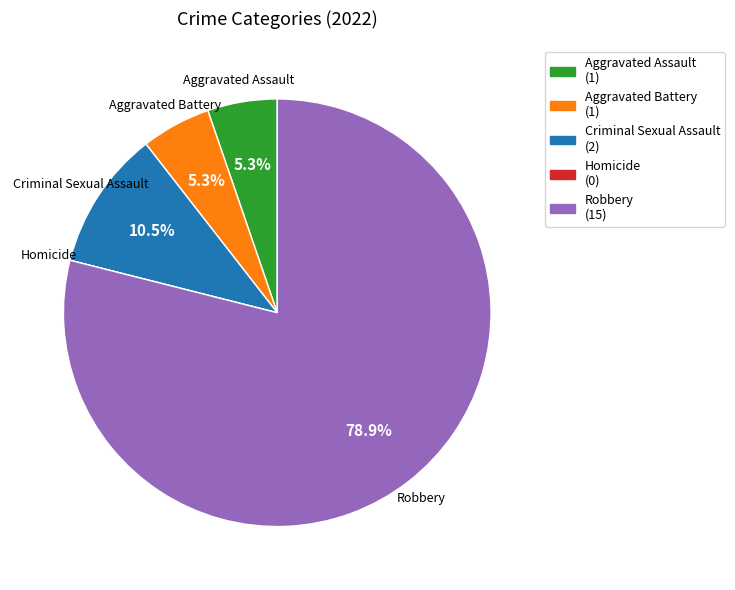

Which category accounts for the majority?

Robbery